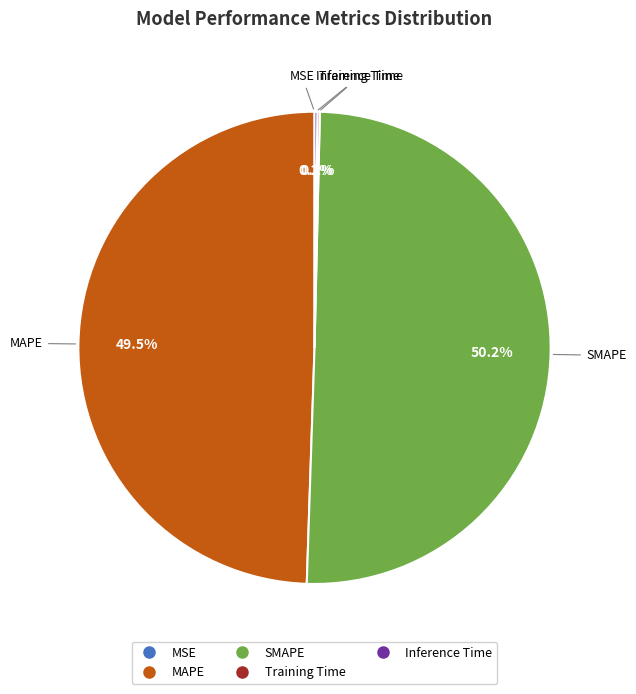

Which slice represents more than half of the pie?

SMAPE